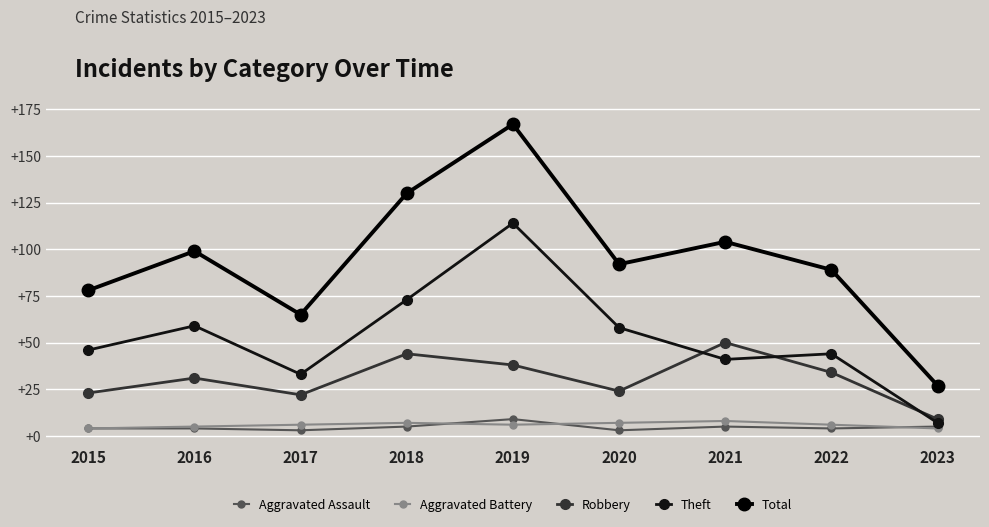

At how many categories does at least one series exceed 154?

1